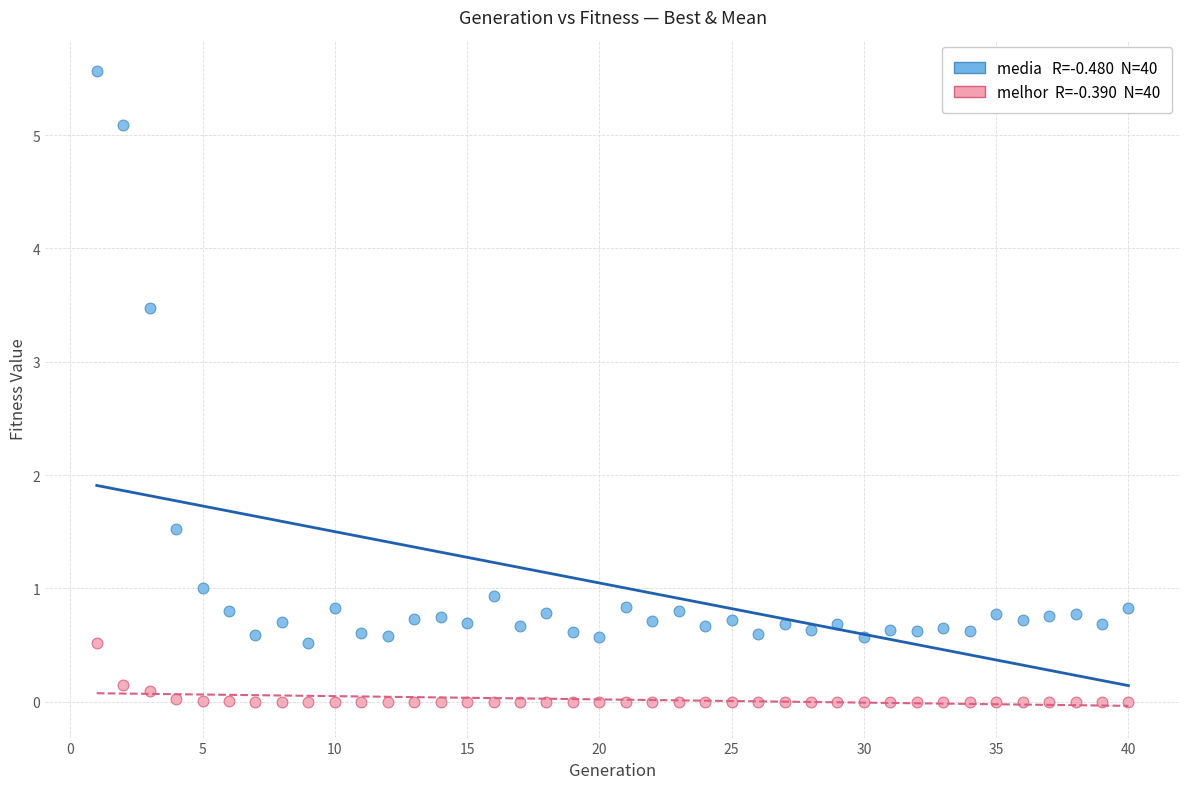

Across all data points, what is the range of X values (max minus min)?

39.0